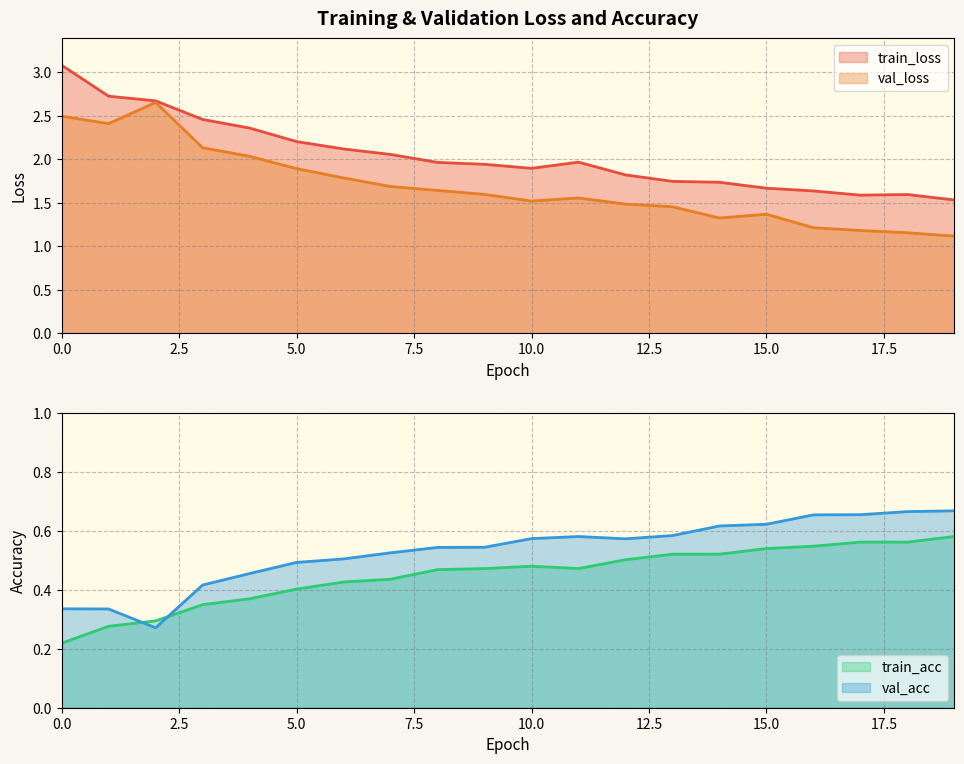

Where do val_acc and train_acc first cross each other?

1 and 2